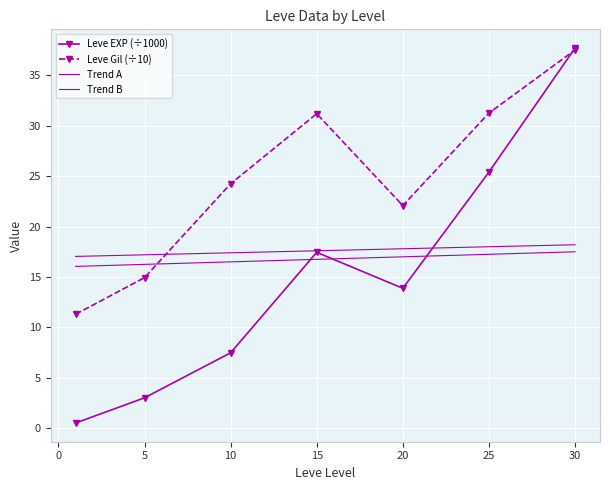

How many values in the Leve EXP (÷1000) series exceed 13?

4